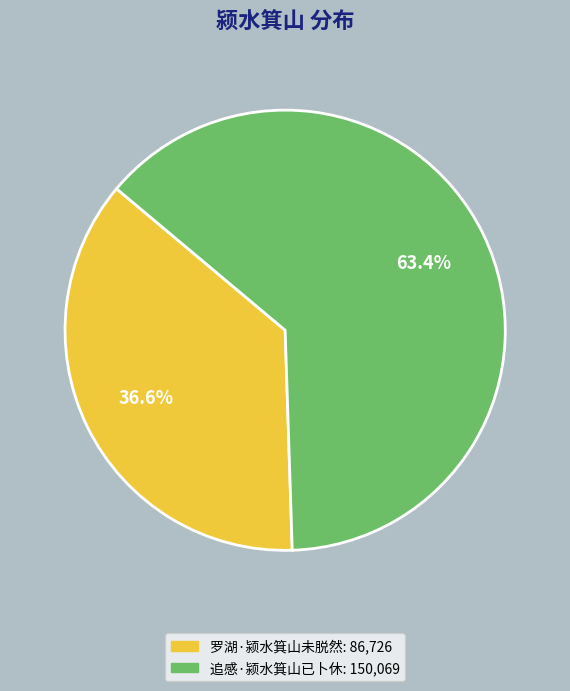

To the nearest percent, what percentage of the pie is 罗湖·颍水箕山未脱然?

37%